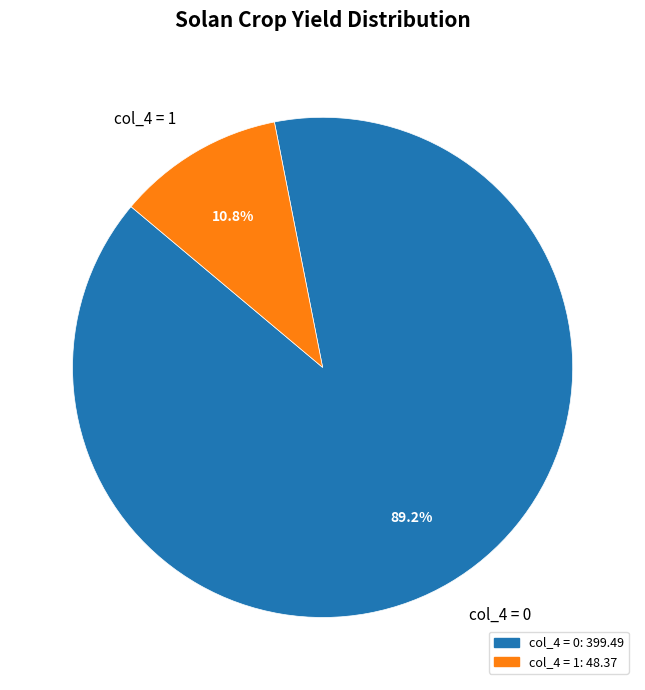

Does any single category account for the majority?

Yes